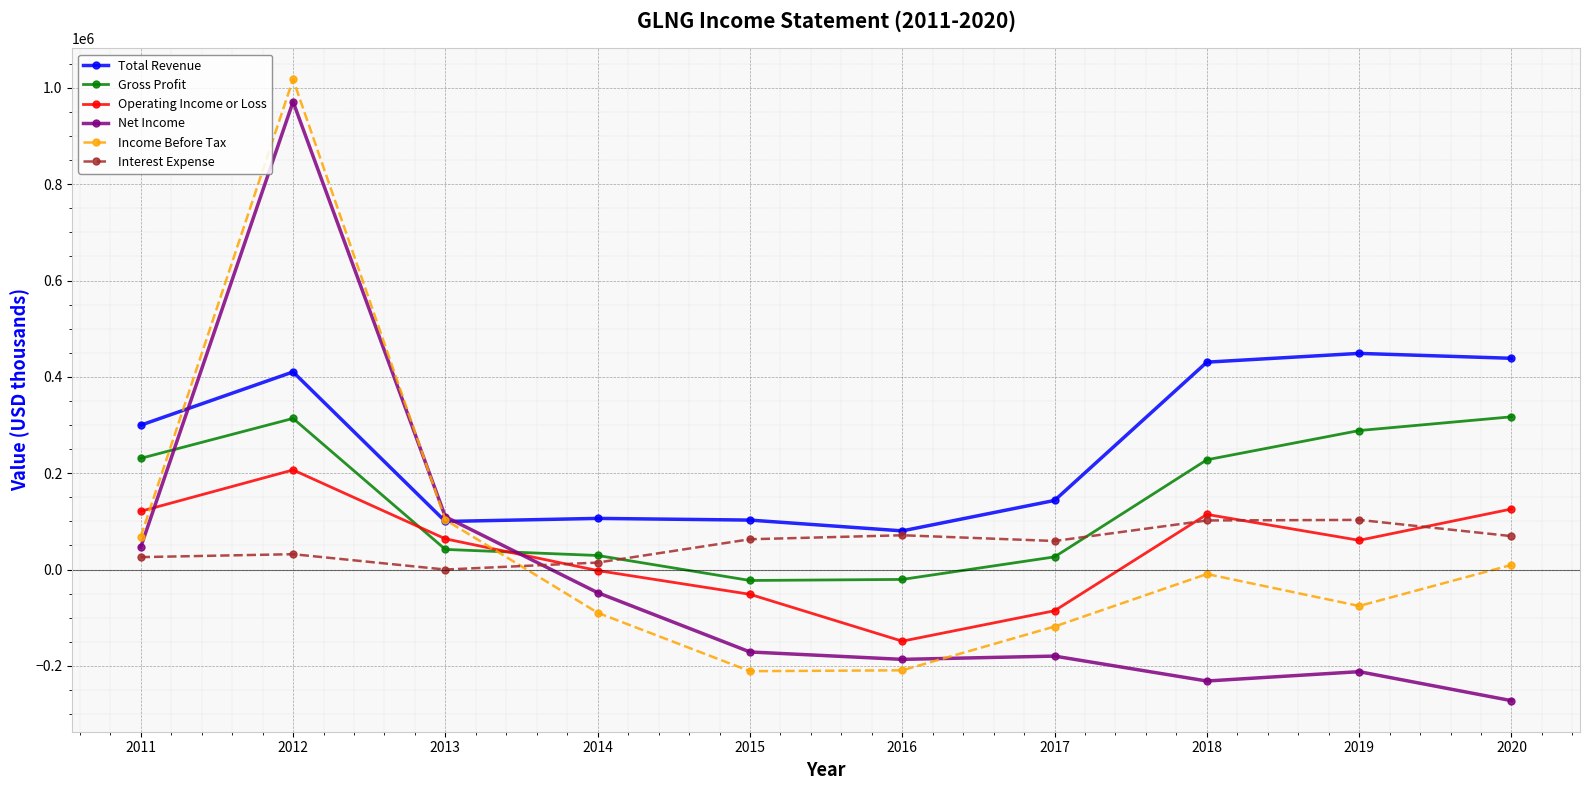

What is the average value of the Net Income series?

-17330